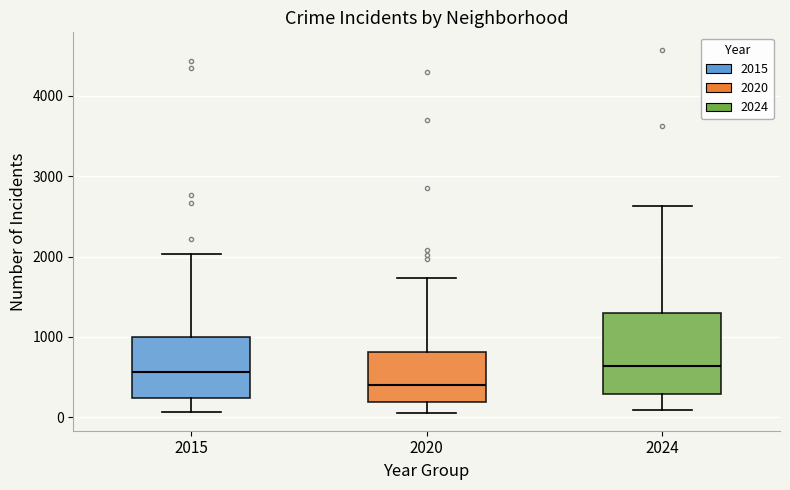

Where does the median line of the box at x = 2024 sit on the y-axis? The values are not printed on the chart, so give them approximately, as read against the axis.

600